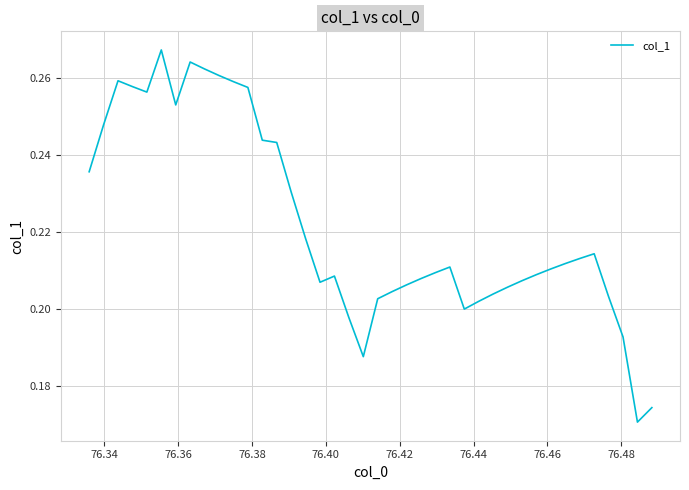

How many lines are shown in the chart?

1